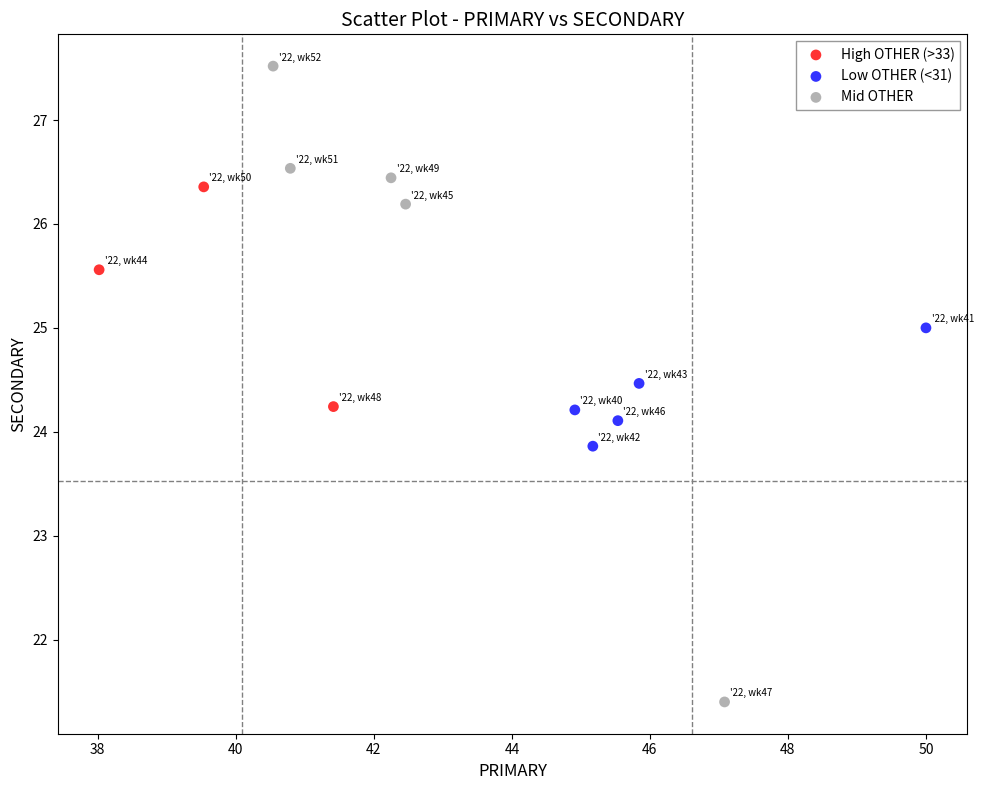

Which series has the largest Y range (max minus min)?

Mid OTHER